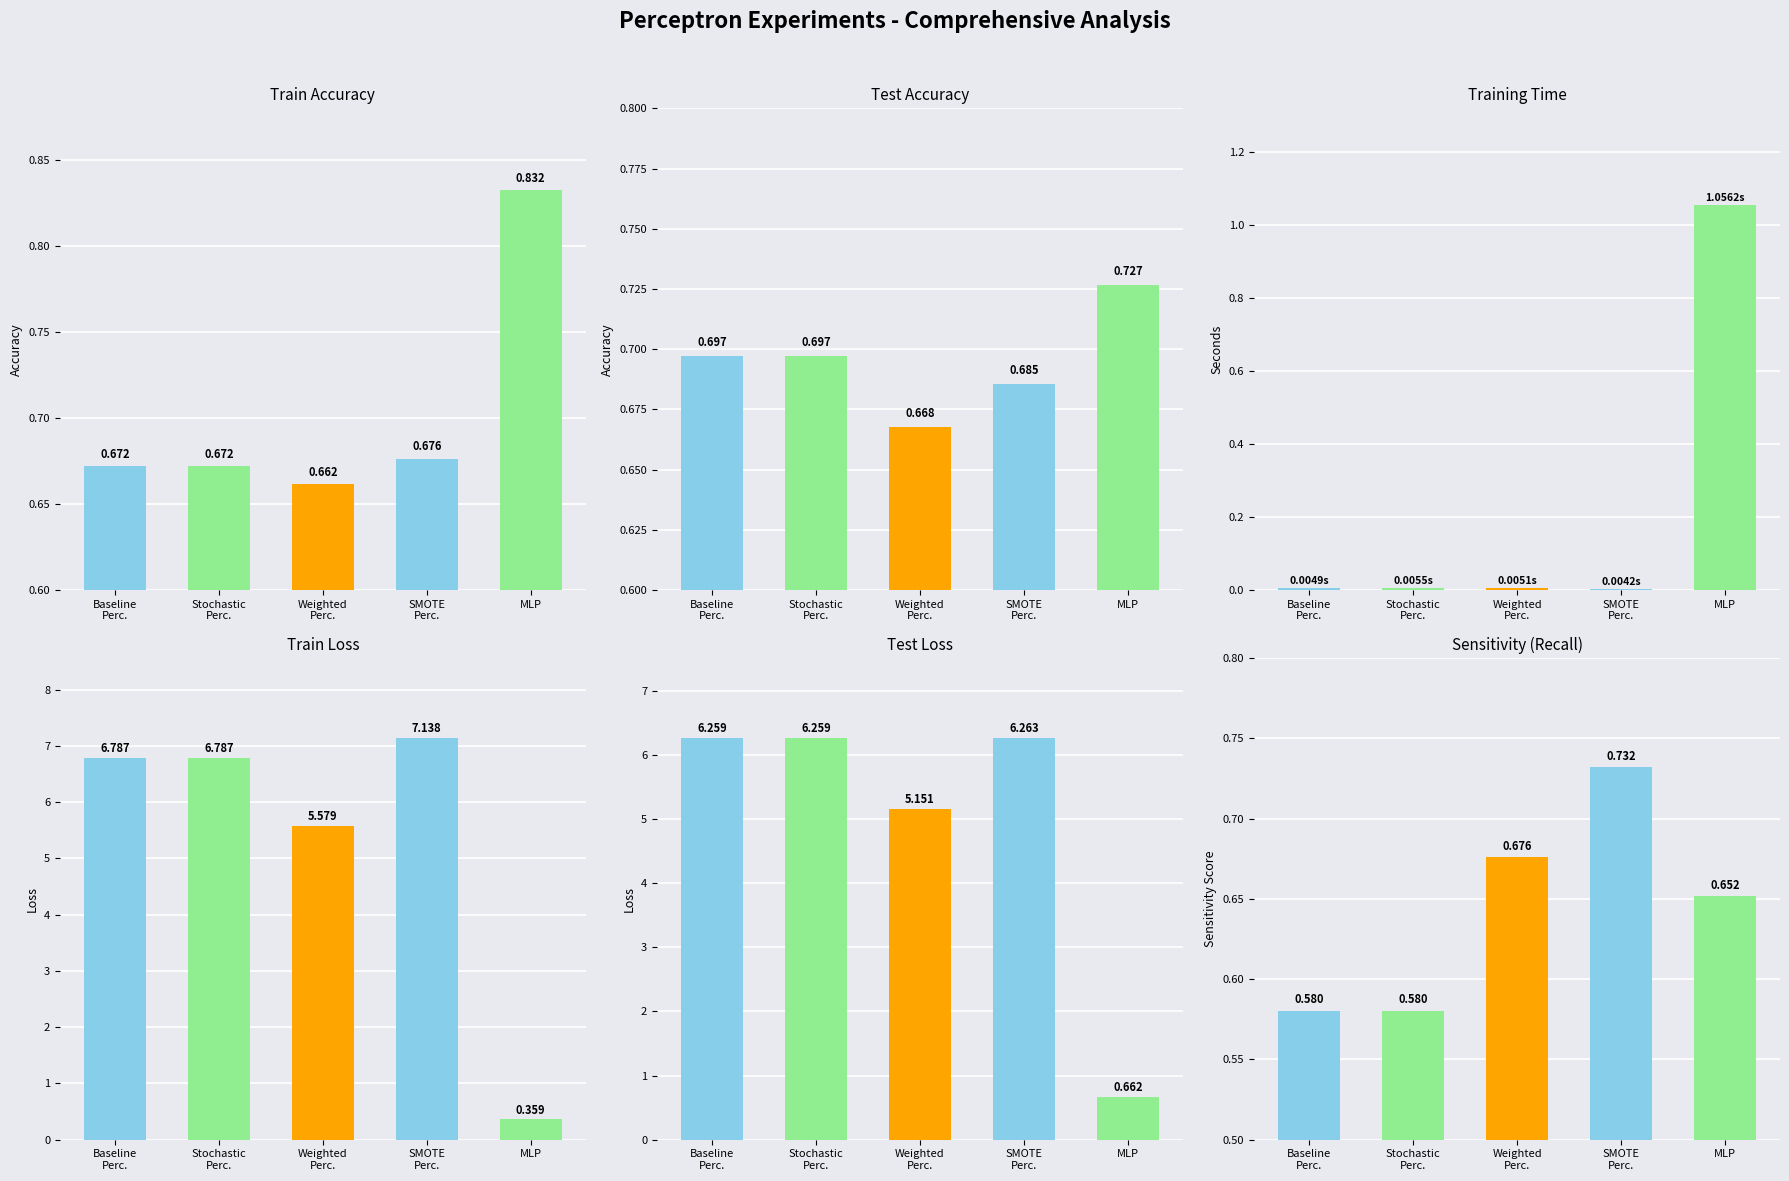

How many categories are shown in the chart?

5